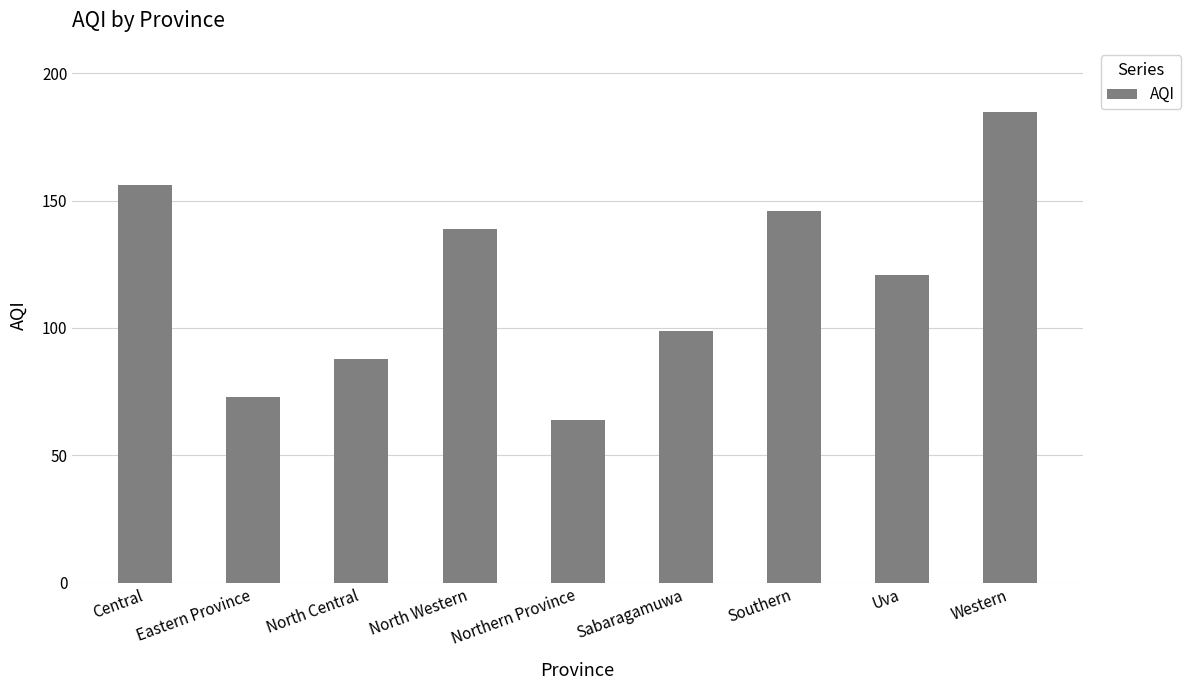

Rank the categories by value from highest to lowest.

Western, Central, Southern, North Western, Uva, Sabaragamuwa, North Central, Eastern Province, Northern Province